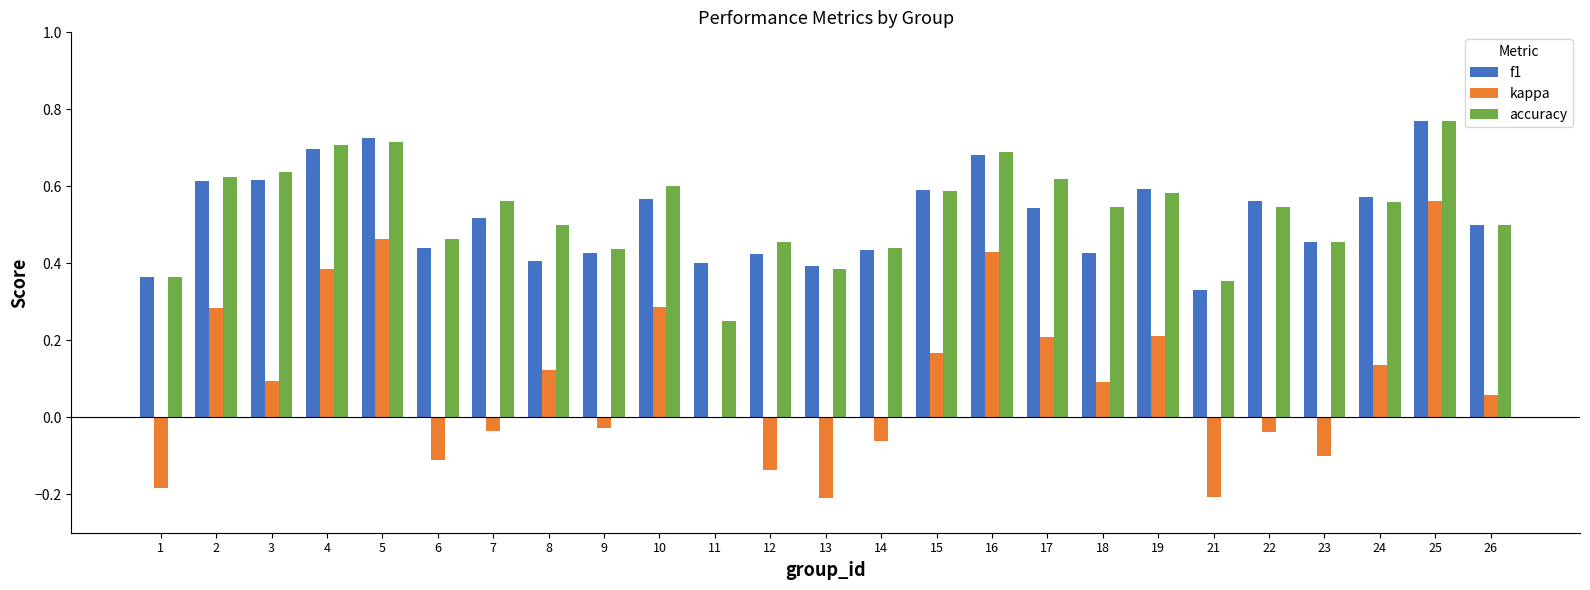

The kappa series shows -0.0 at 7. True or false?

True